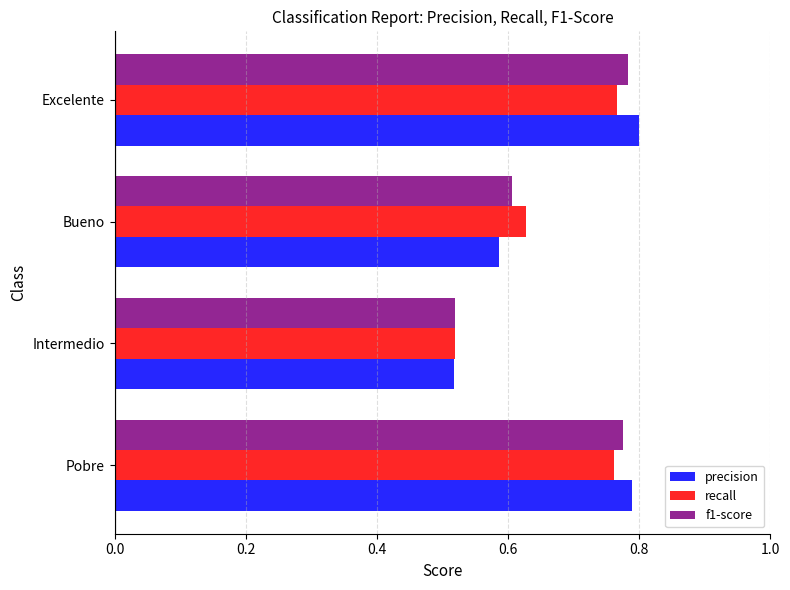

Is it true that recall equals 1.1 at Bueno?

False